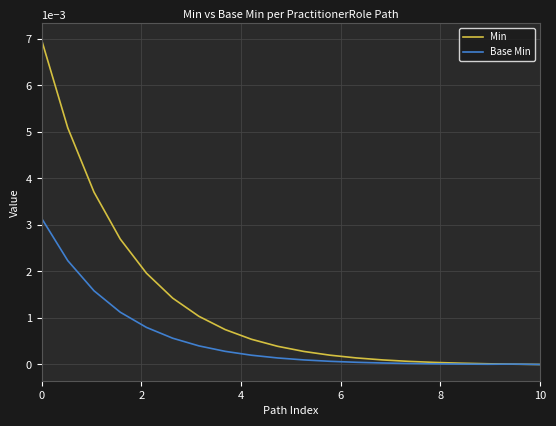

Which series has the largest range (max minus min)?

Min